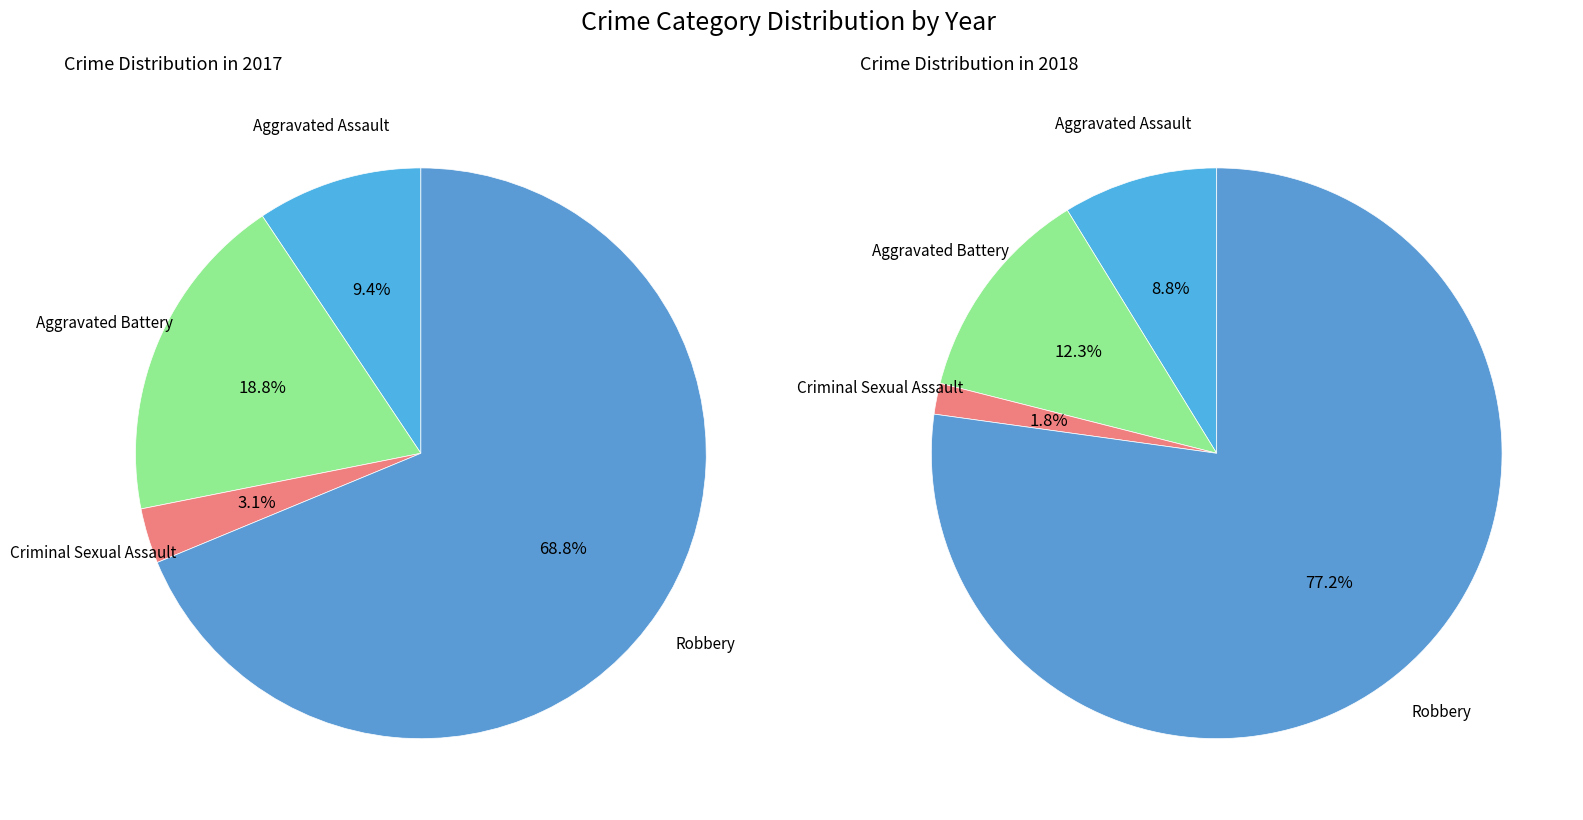

Count the number of slices in the pie.

4